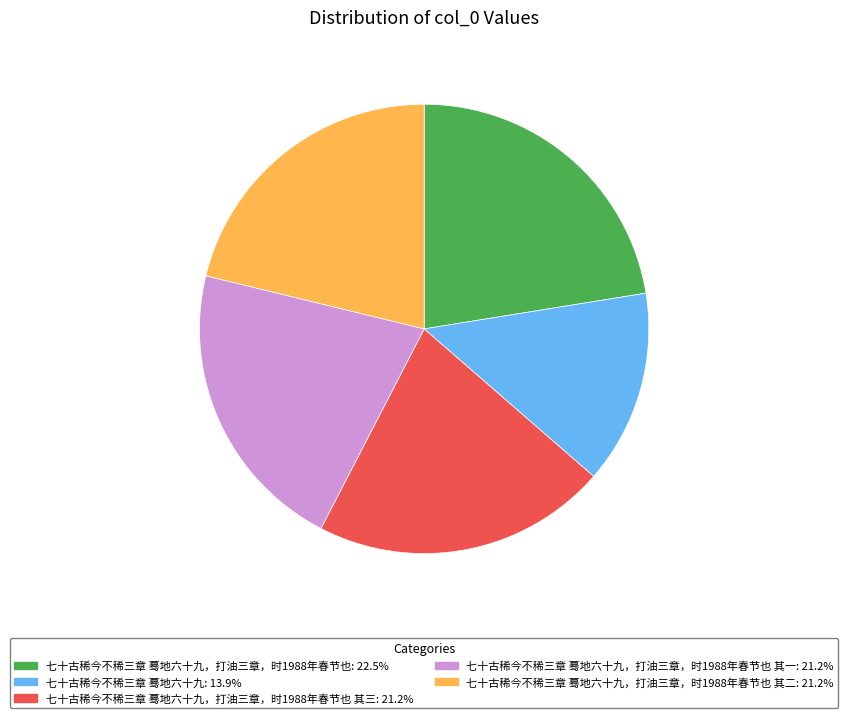

Is there any slice that represents more than half of the pie?

No